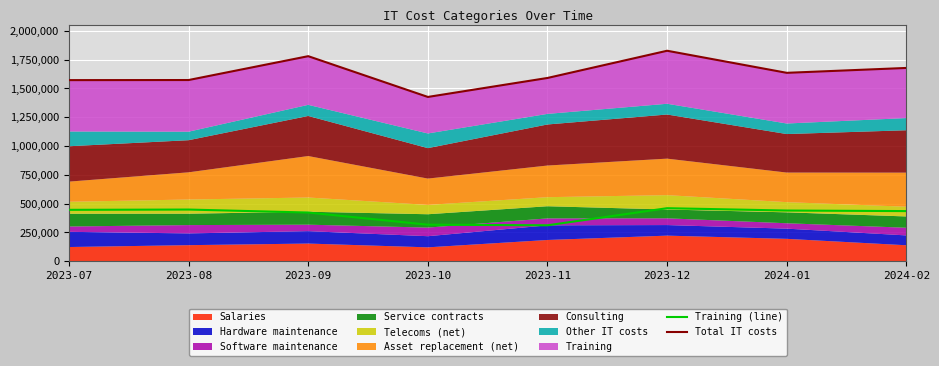

At which label is Training (line) closest to 386017?

2023-09